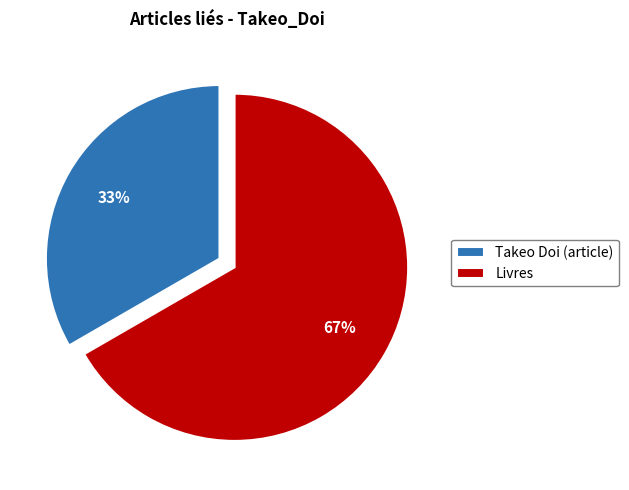

Which has a higher value, Livres or Takeo Doi (article)?

Livres